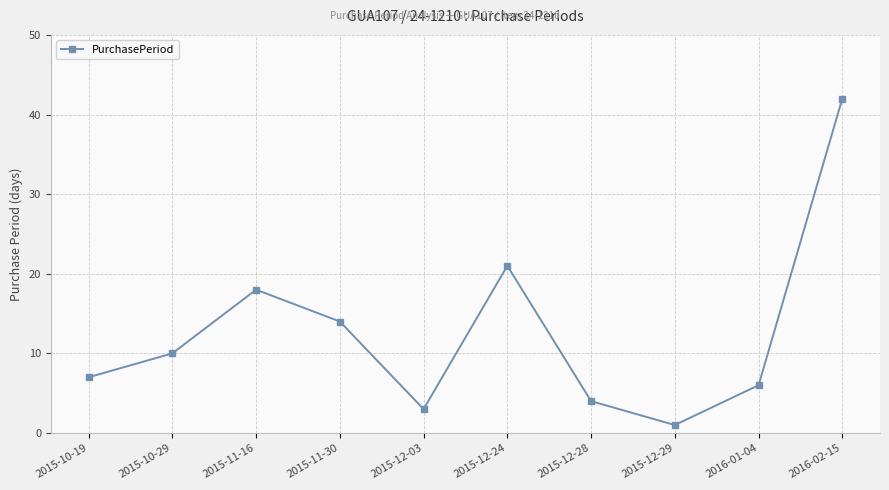

List the labels in order of value, largest first.

2016-02-15, 2015-12-24, 2015-11-16, 2015-11-30, 2015-10-29, 2015-10-19, 2016-01-04, 2015-12-28, 2015-12-03, 2015-12-29